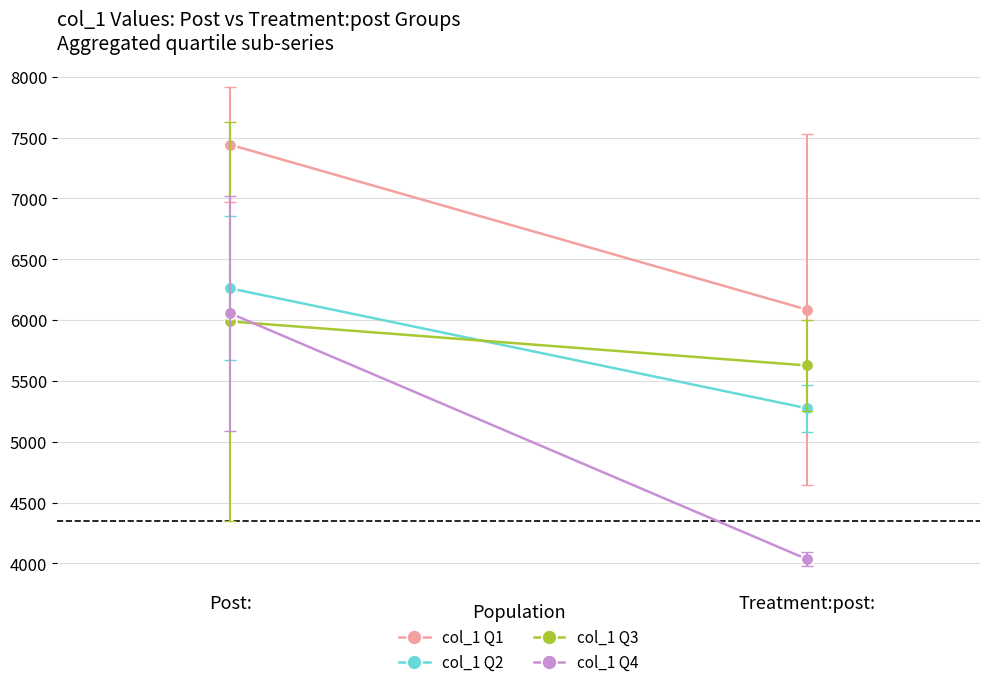

What is the value of the col_1 Q1 point at the 1st from the left?

7442.0